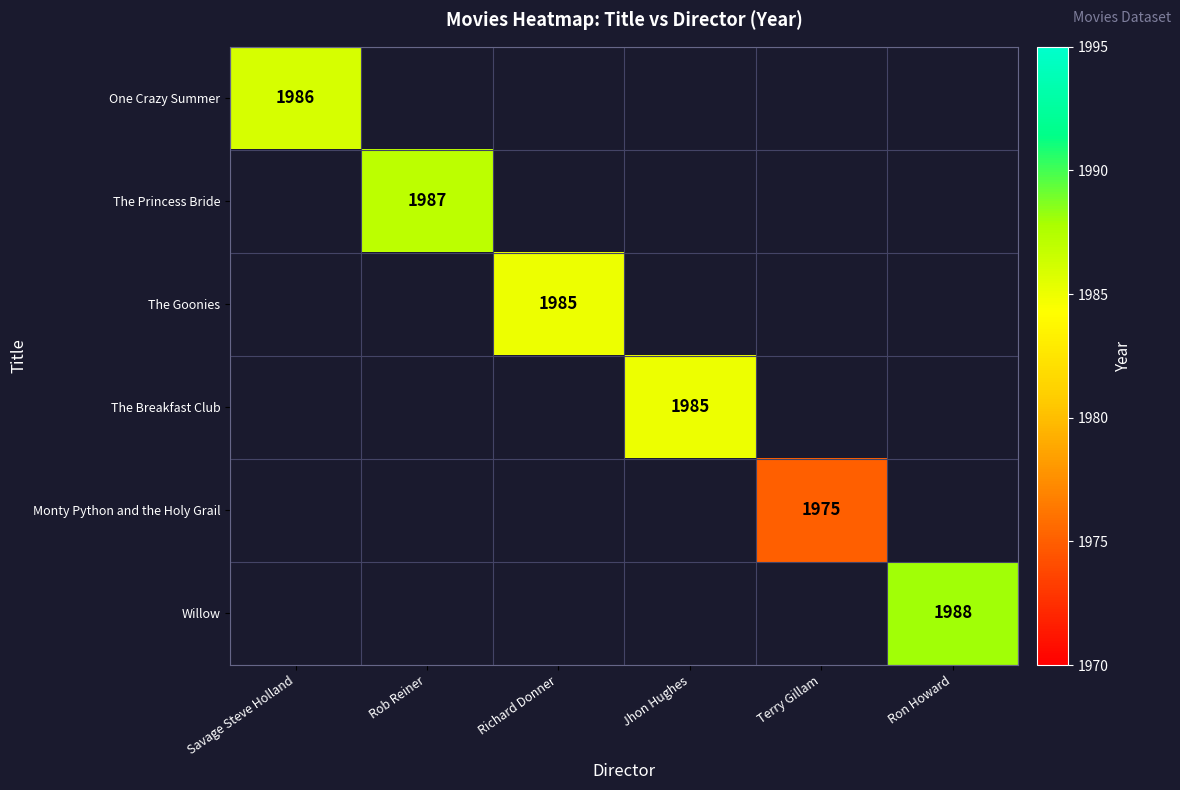

The value of The Princess Bride at Rob Reiner is 1253. True or false?

False